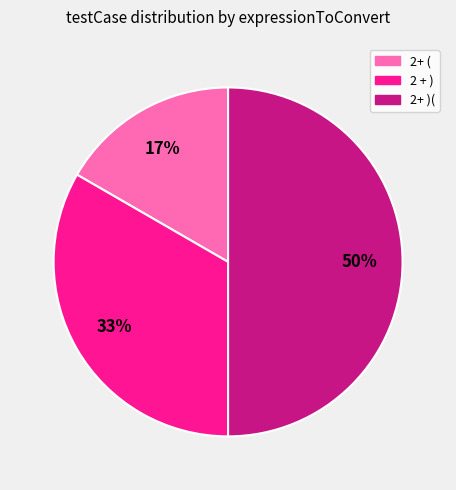

What percentage is the 2+ ( slice, to the nearest percent?

17%